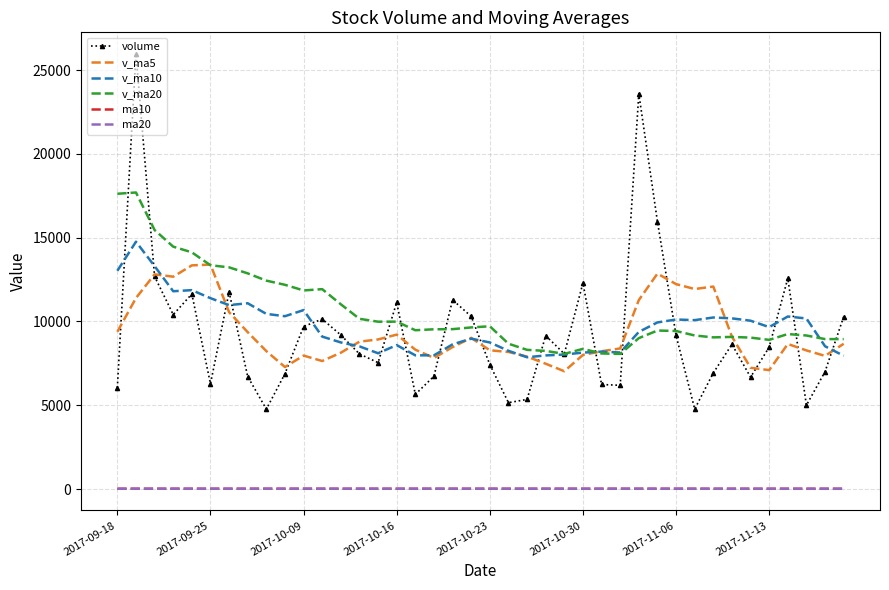

True or false: ma10 and v_ma20 intersect in this chart.

False